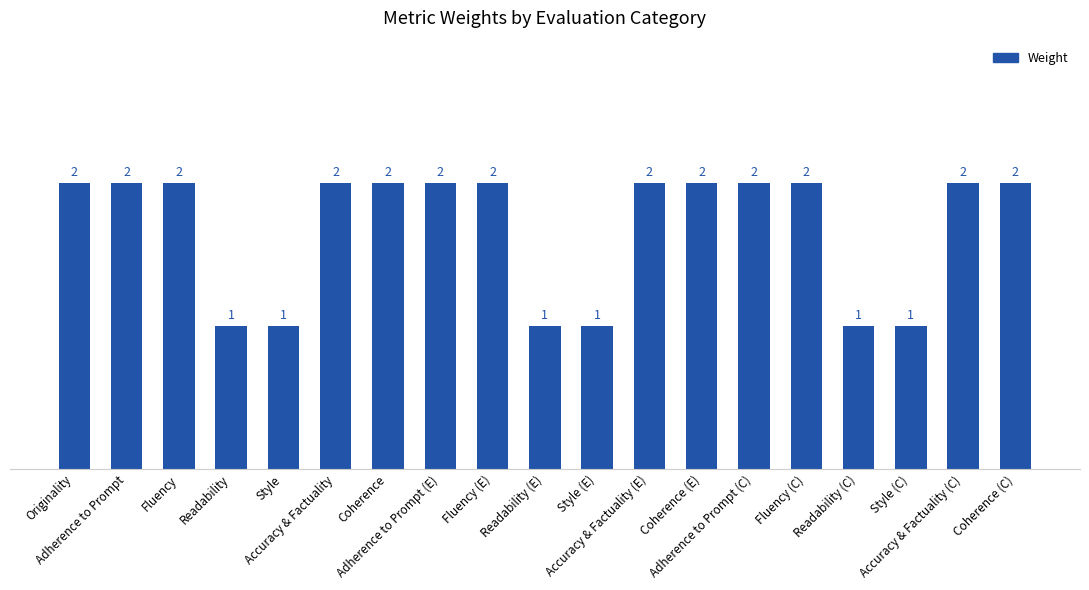

What is the minimum value shown in the chart?

1